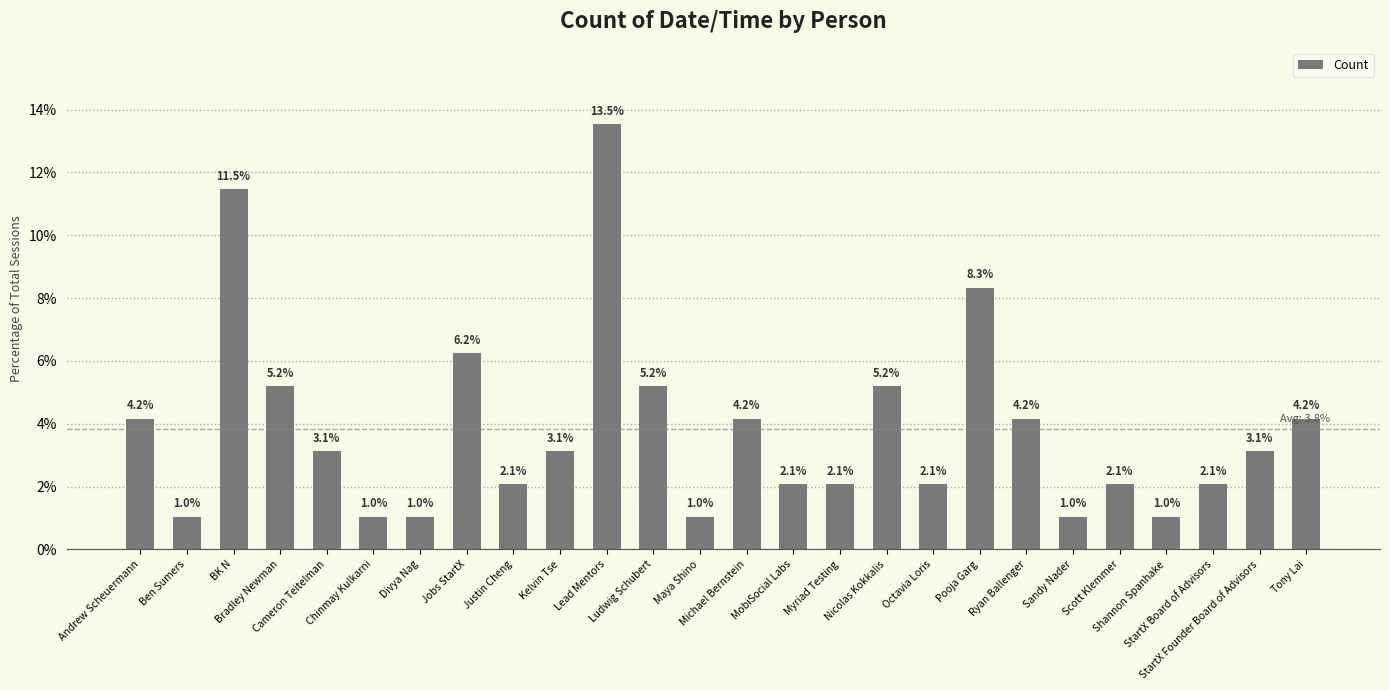

What is the sum of all values?

100.0